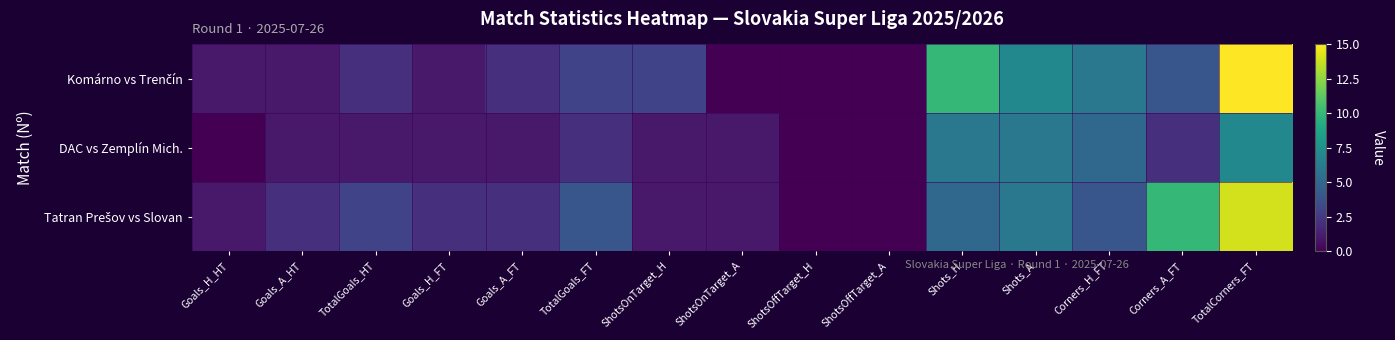

Which has a higher value, Corners_H_FT or ShotsOnTarget_A?

Corners_H_FT